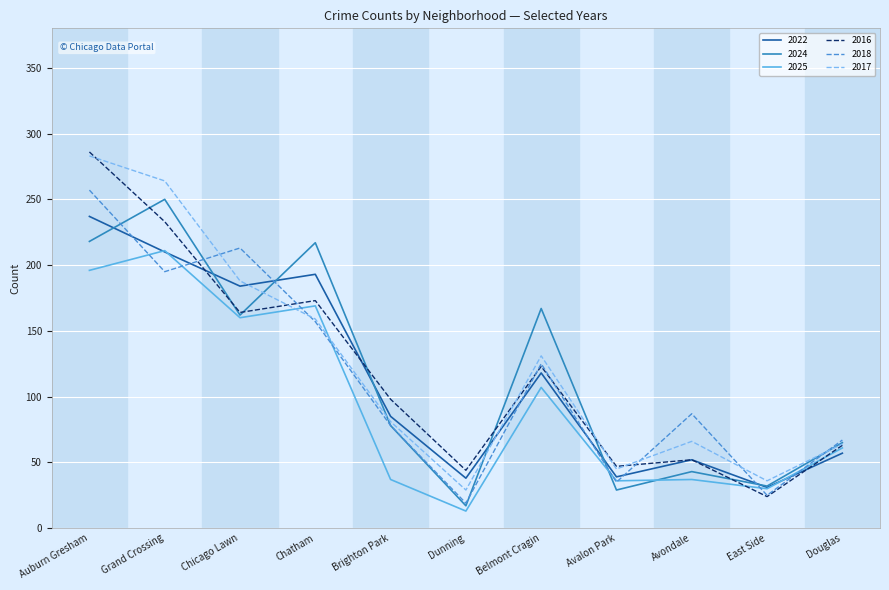

At which category is the sum across all series the highest?

Auburn Gresham